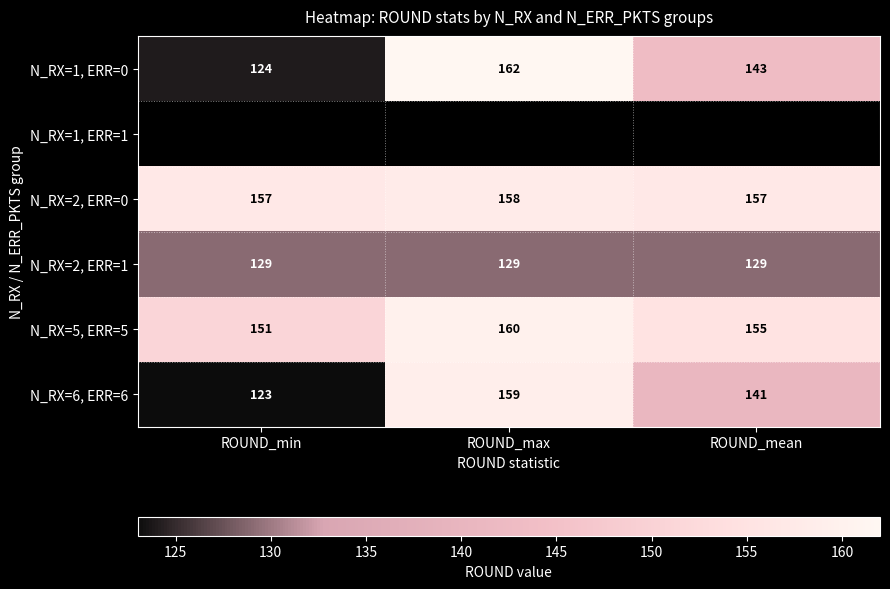

At which label does N_RX=6, ERR=6 first exceed 141?

ROUND_max